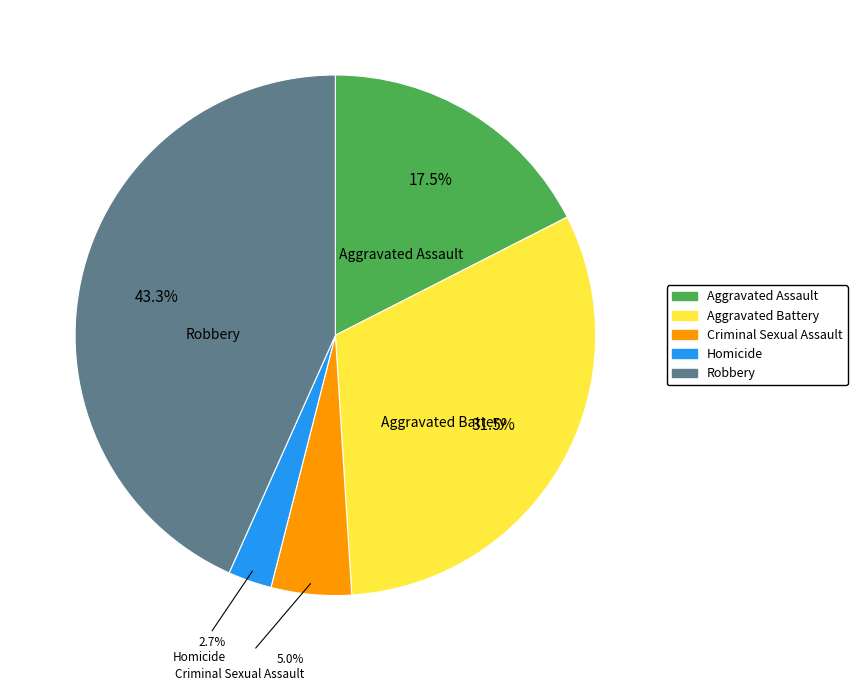

Count the number of slices in the pie.

5